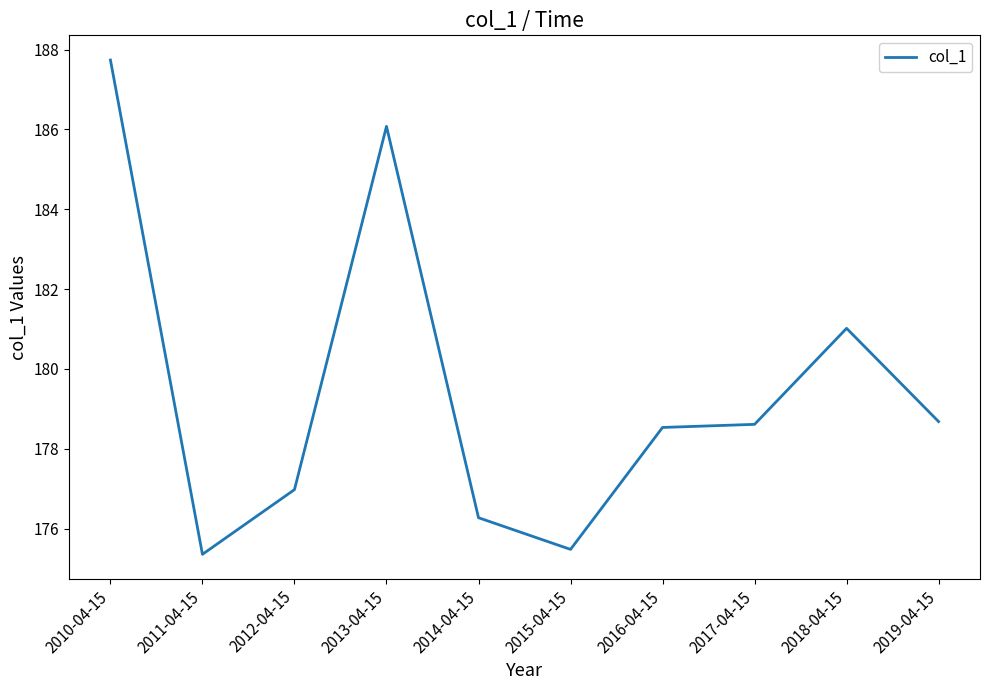

What position from the right is 2012-04-15?

8